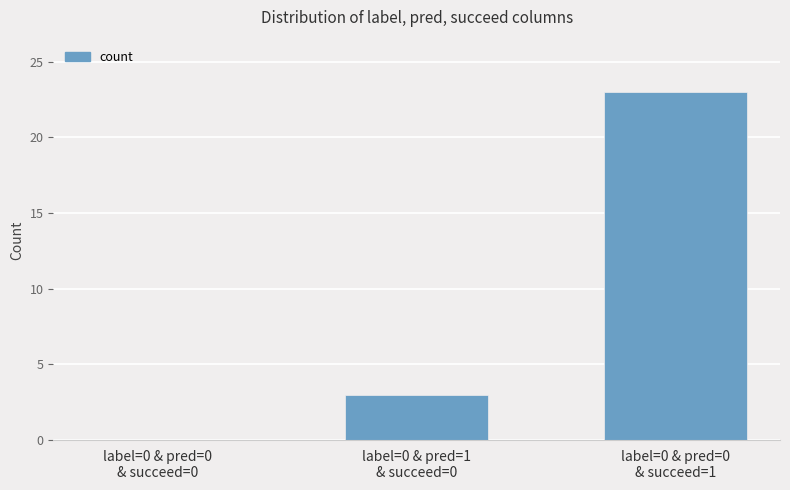

Count the number of categories in the chart.

3